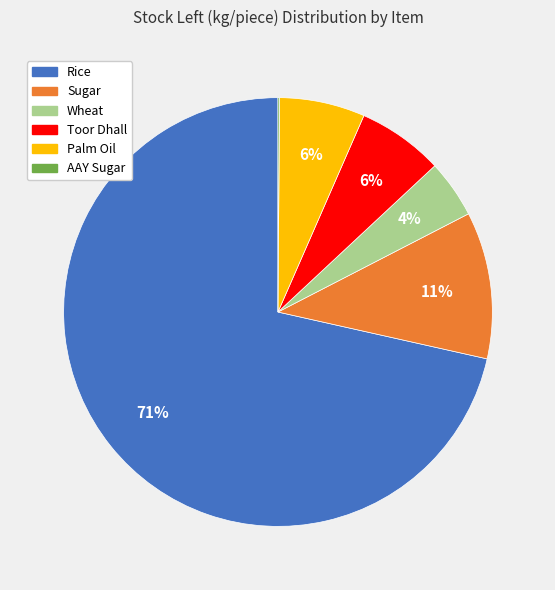

Is it true that Palm Oil is 1% of the pie?

False